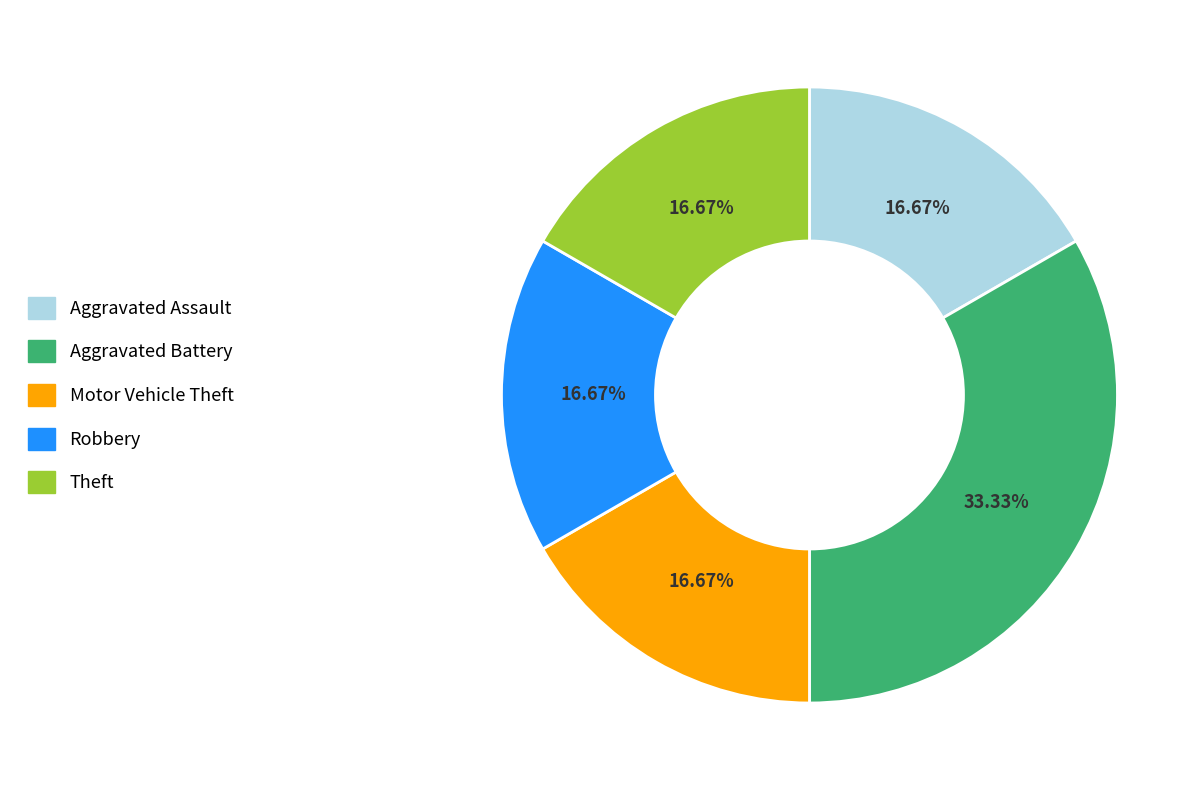

What is the largest slice in the pie chart?

Aggravated Battery